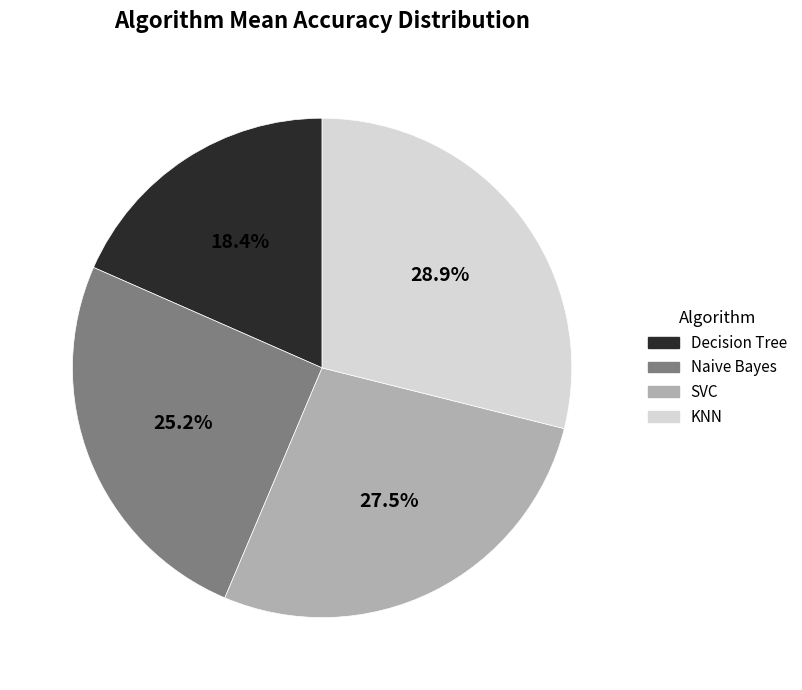

Rank the categories by value from highest to lowest.

KNN, SVC, Naive Bayes, Decision Tree